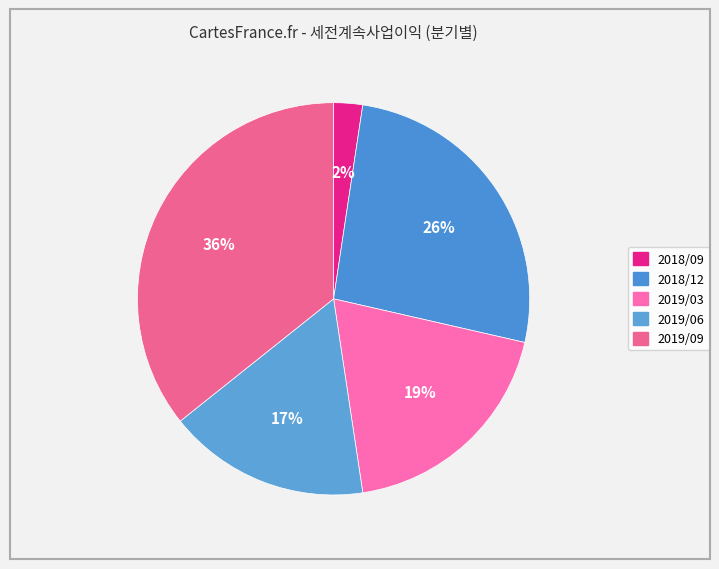

How many slices are in this pie chart?

5